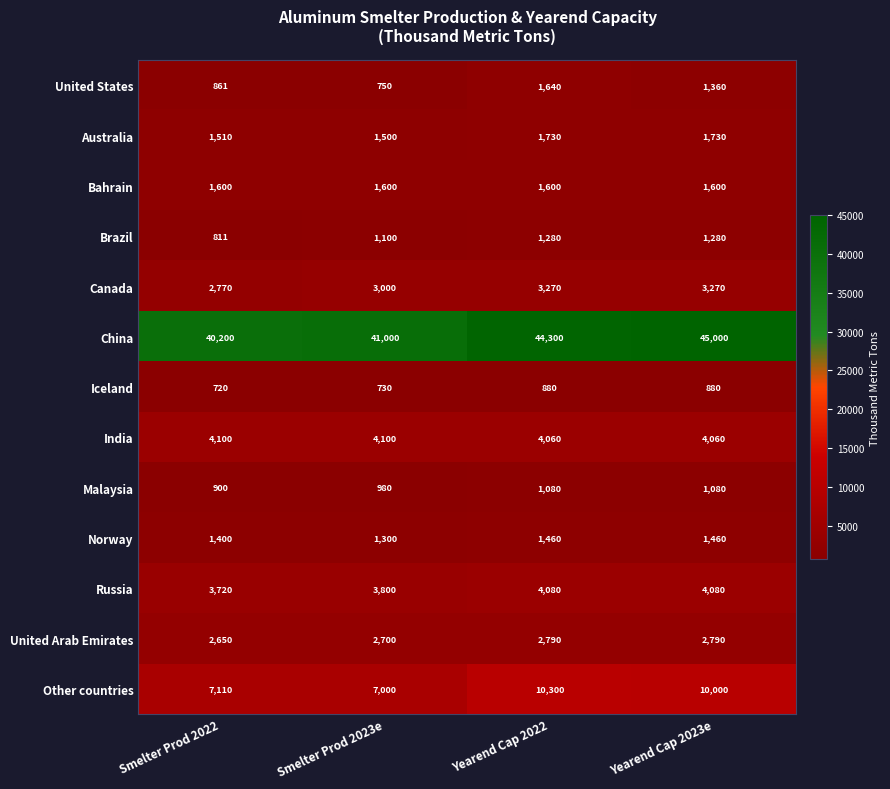

What is the difference between the maximum and minimum values in the Iceland series?

160